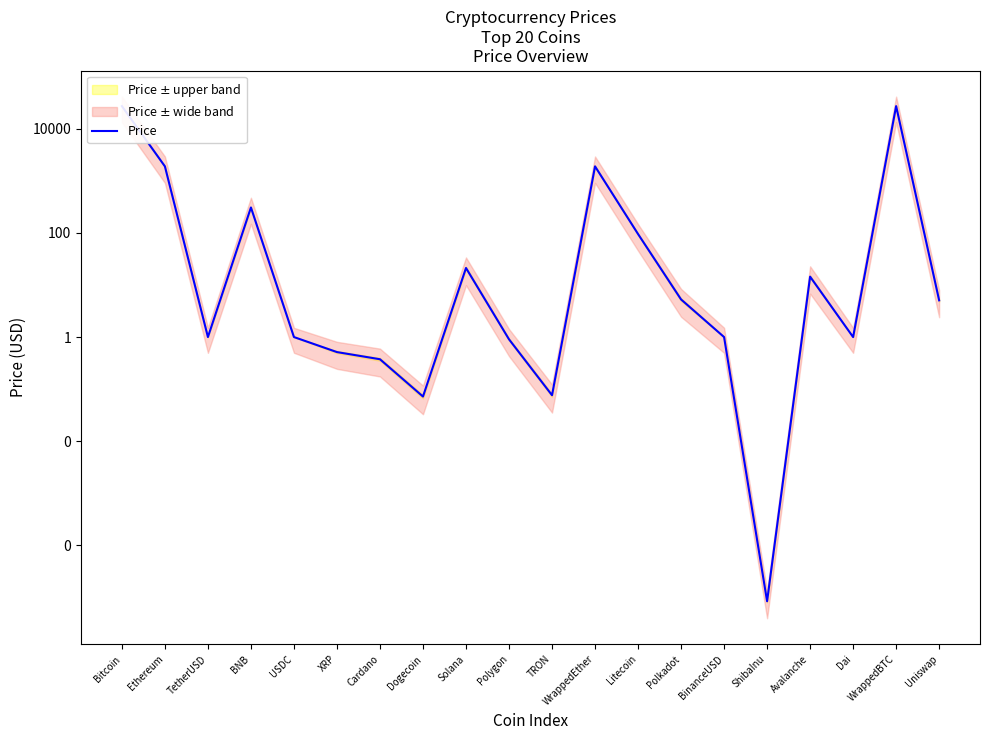

Reading right to left, what are all the values shown in this chart?

5.1	27111.4	1.0	14.4	0.0	1.0	5.3	94.9	1890.9	0.1	0.9	21.2	0.1	0.4	0.5	1.0	307.1	1.0	1890.7	27090.1